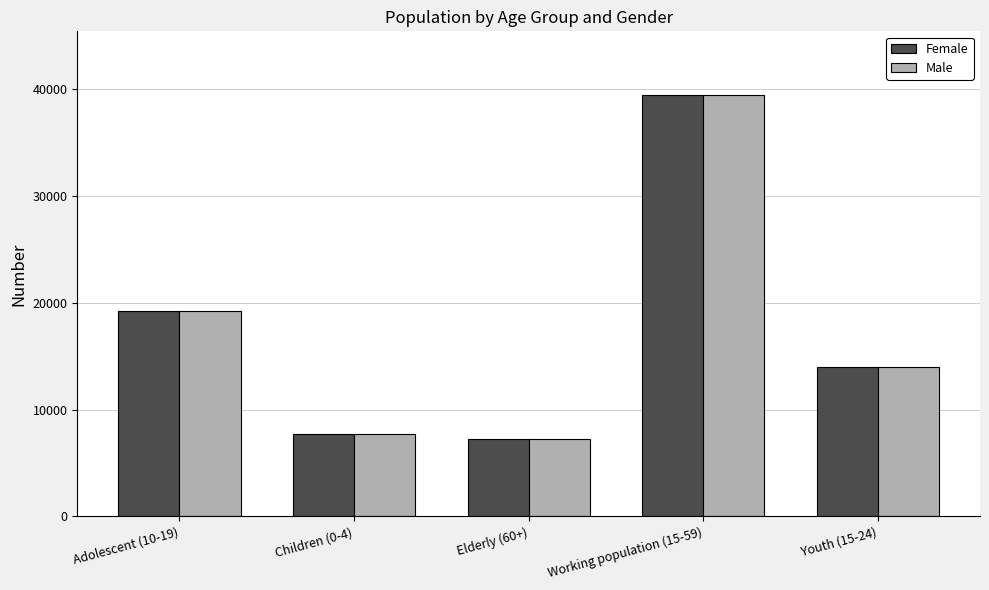

At how many categories does at least one series exceed 27572?

1